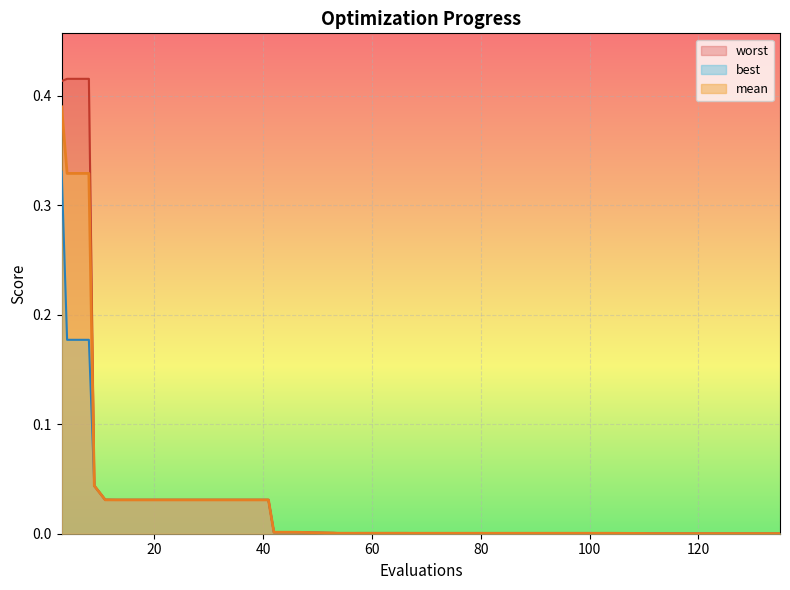

What is the difference between the second highest and minimum values in the best series?

0.2